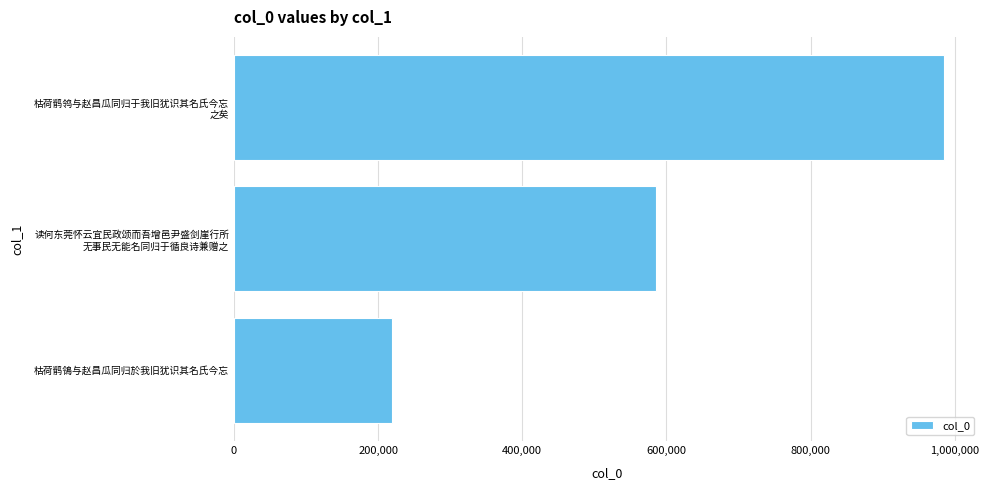

What is the average value?

597027